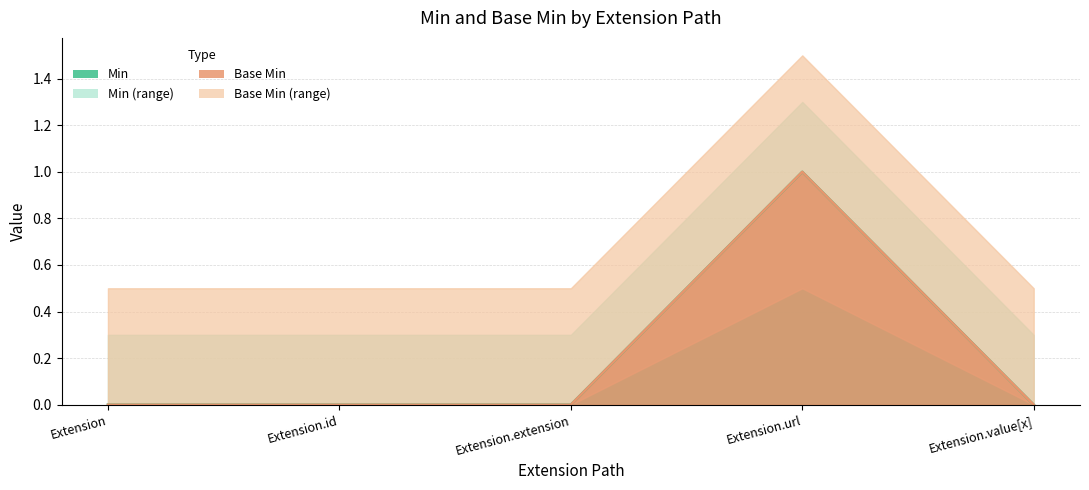

Does the chart display data point markers on the line(s)?

No